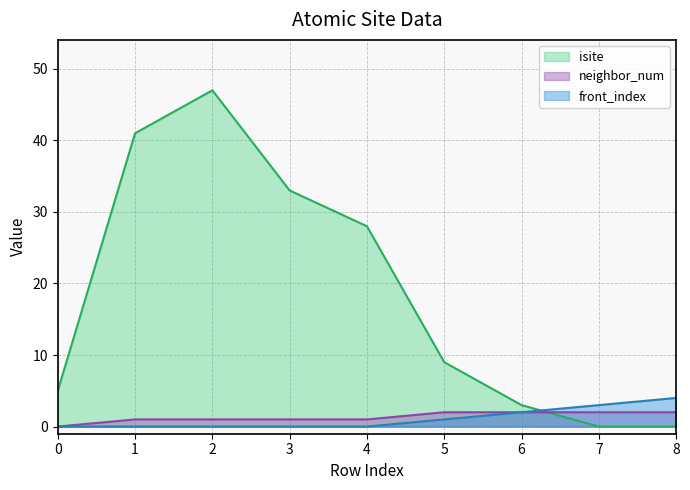

Between 4 and 7, which is larger?

4